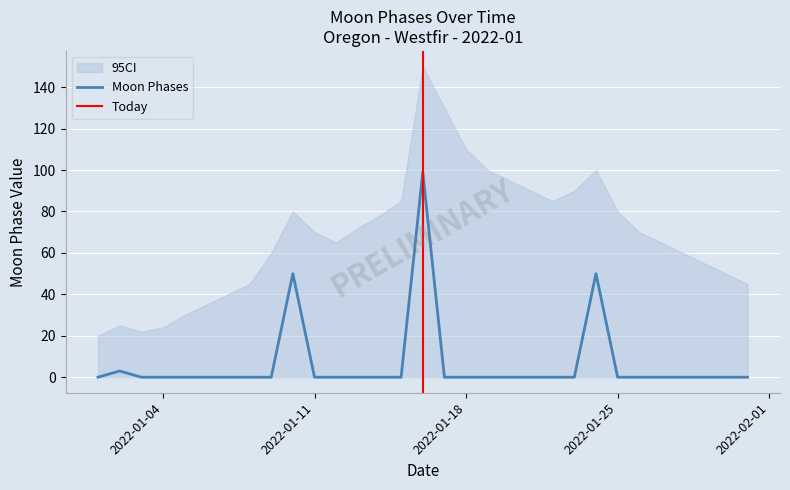

True or false: the data shows 99 at 2022-01-16.

True